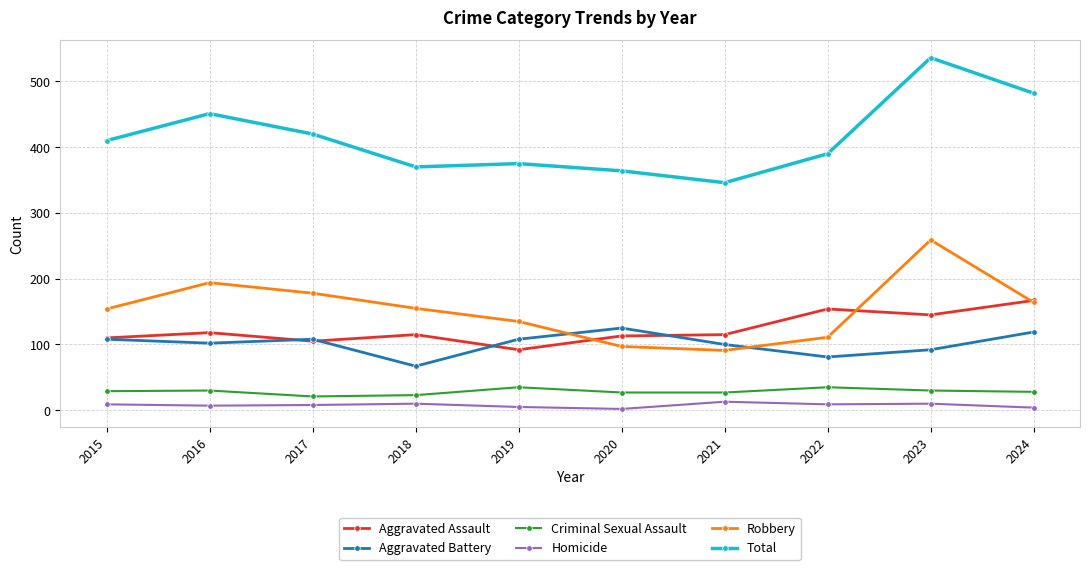

What is the total value across all series at 2023?

1072